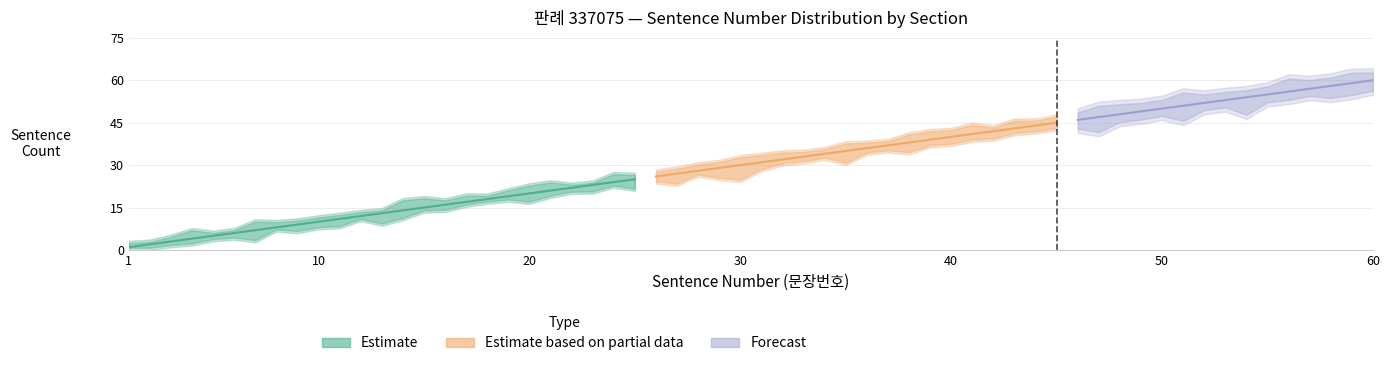

Does the chart display data point markers on the line(s)?

No